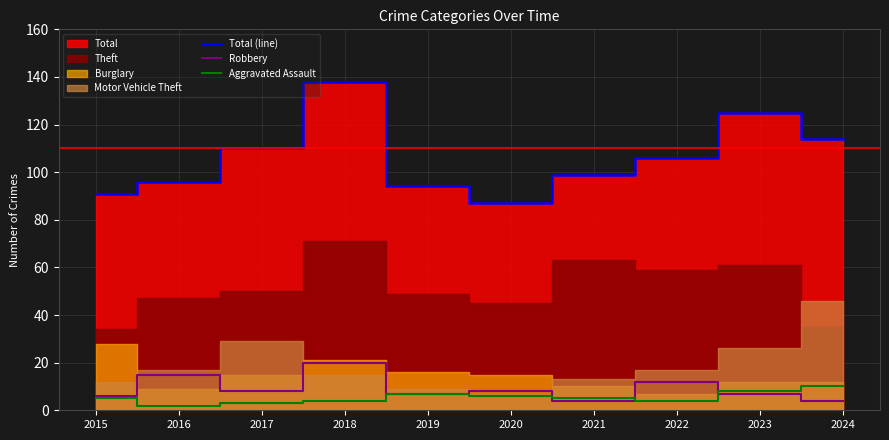

List the labels in order of Aggravated Assault value, smallest first.

2016, 2017, 2018, 2022, 2015, 2021, 2020, 2019, 2023, 2024